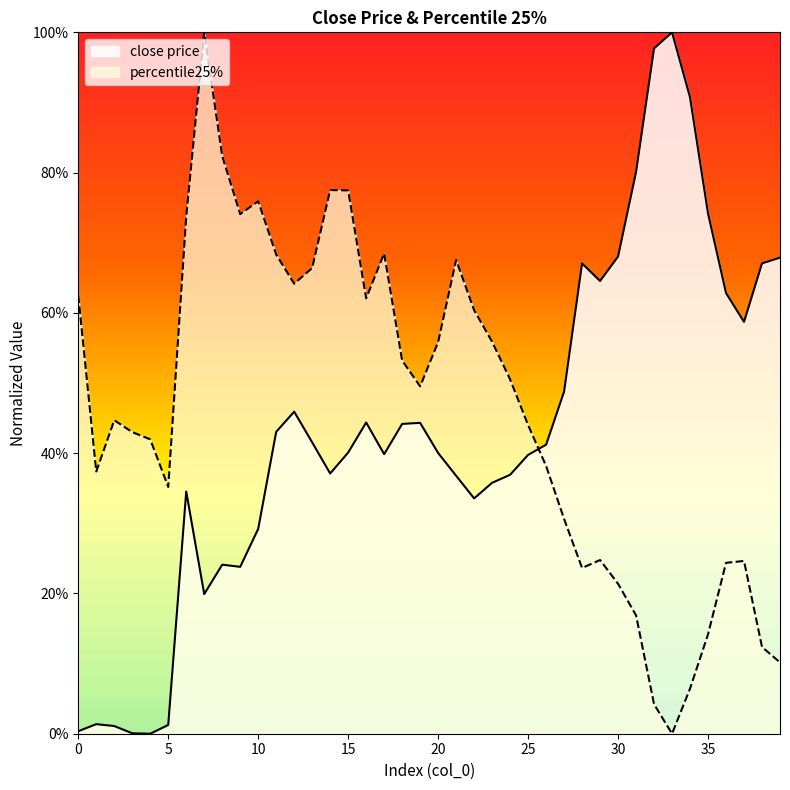

Where is the first local minimum for percentile25%?

1